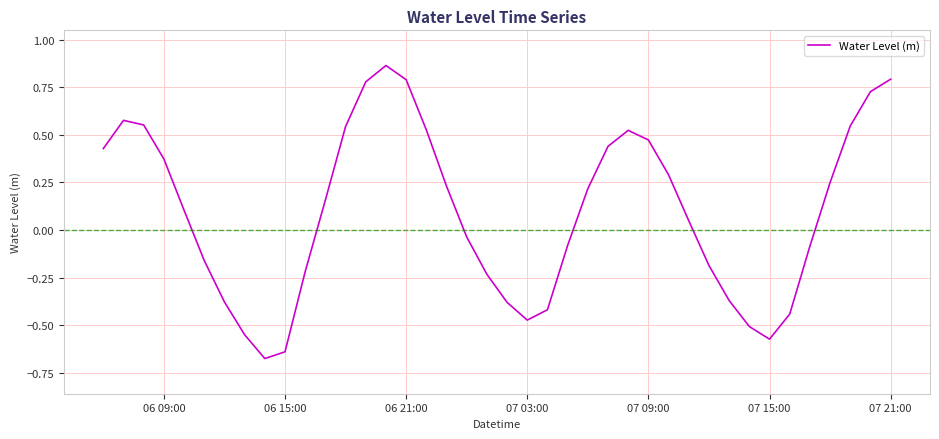

How many interior local peaks (higher than both neighbors) does the data have?

3